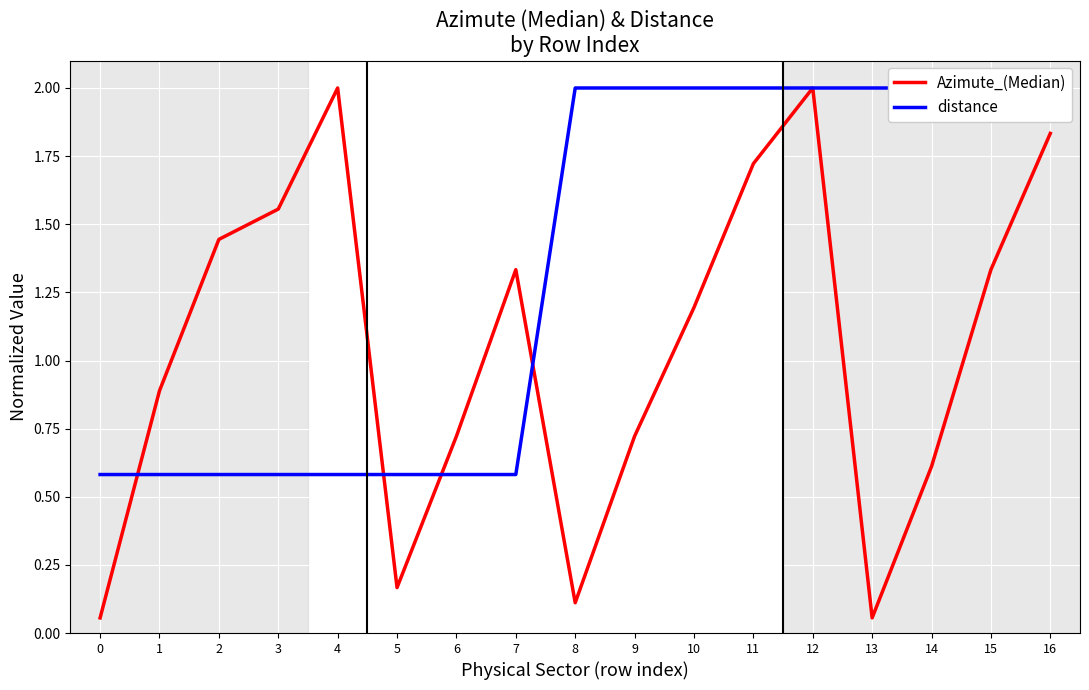

What is the minimum value shown in the chart?

0.1